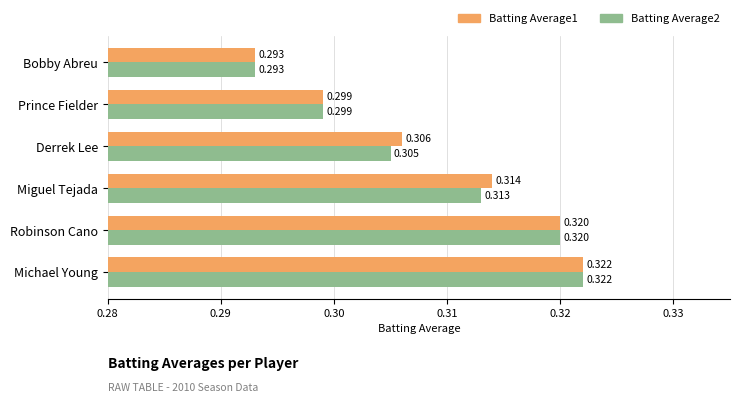

List the labels in order of Batting Average2 value, smallest first.

Bobby Abreu, Prince Fielder, Derrek Lee, Miguel Tejada, Robinson Cano, Michael Young